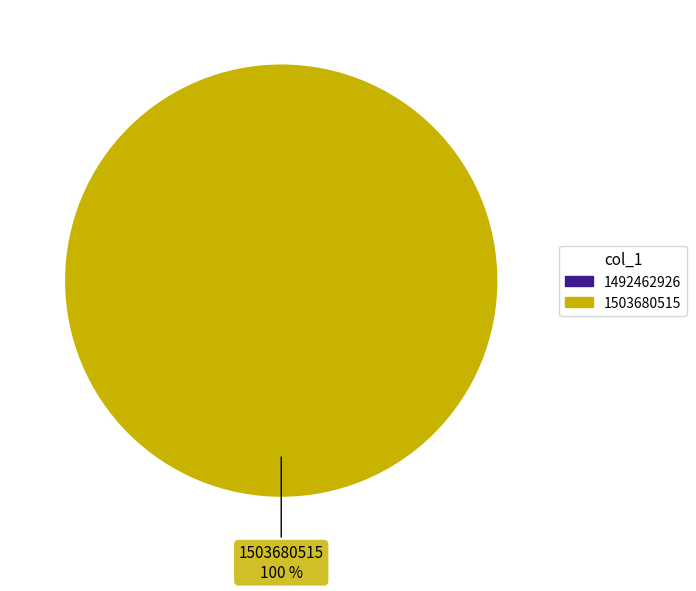

How many slices are in this pie chart?

2